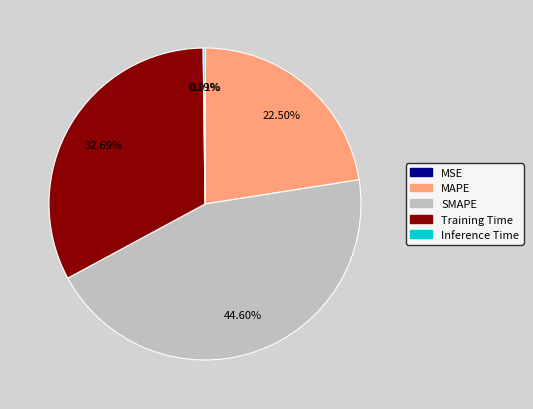

To the nearest percent, what is the average slice percentage?

20%